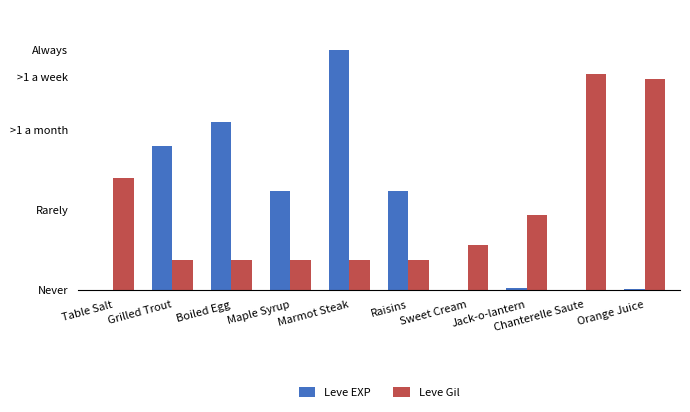

Reading right to left, list all the values displayed in this chart.

Leve EXP: Orange Juice=2	Chanterelle Saute=1	Jack-o-lantern=6	Sweet Cream=1	Raisins=370	Marmot Steak=900	Maple Syrup=370	Boiled Egg=630	Grilled Trout=540	Table Salt=1
Leve Gil: Orange Juice=790	Chanterelle Saute=810	Jack-o-lantern=280	Sweet Cream=170	Raisins=112	Marmot Steak=113	Maple Syrup=112	Boiled Egg=112	Grilled Trout=112	Table Salt=420